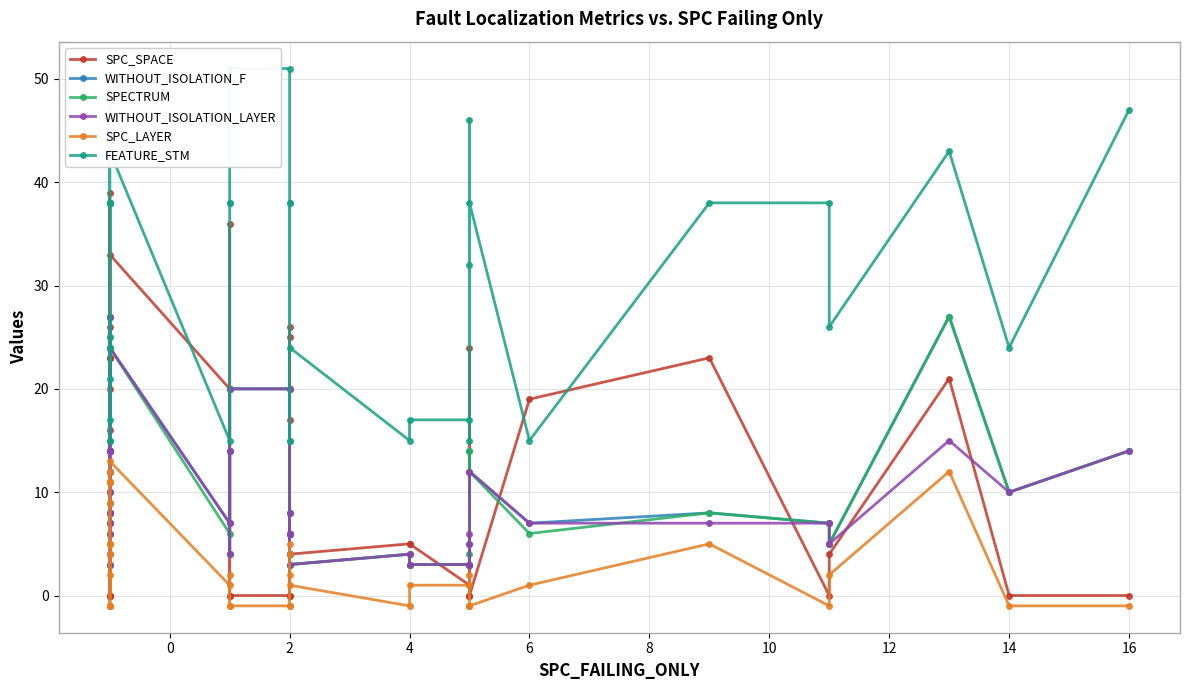

Reading left to right, extract all data points from this chart.

SPC_SPACE: 27	39	23	11	0	0	38	20	26	23	23	16	0	24	0	33	20	0	36	0	0	17	26	25	0	4	5	5	1	0	24	0	0	19	23	0	4	21	0	0
WITHOUT_ISOLATION_F: 9	7	14	14	6	10	8	3	8	8	12	27	15	25	14	24	7	14	4	20	20	6	4	8	6	3	4	3	3	14	5	3	12	7	8	7	5	27	10	14
SPECTRUM: 9	4	14	14	6	10	8	3	8	7	12	27	15	25	14	24	6	14	4	20	20	6	4	8	6	3	4	3	3	14	4	3	12	6	8	7	5	27	10	14
WITHOUT_ISOLATION_LAYER: 4	7	14	14	6	10	8	3	8	7	12	27	14	14	14	24	7	14	4	20	20	6	4	8	6	3	4	3	3	6	5	3	12	7	7	7	5	15	10	14
SPC_LAYER: 2	4	11	11	-1	-1	5	-1	5	5	9	12	11	11	-1	13	1	-1	2	-1	-1	4	2	5	-1	1	-1	1	1	-1	2	-1	-1	1	5	-1	2	12	-1	-1
FEATURE_STM: 43	15	38	38	17	24	38	21	38	38	38	43	49	43	49	43	15	38	38	51	51	38	15	38	15	24	15	17	17	46	15	32	38	15	38	38	26	43	24	47